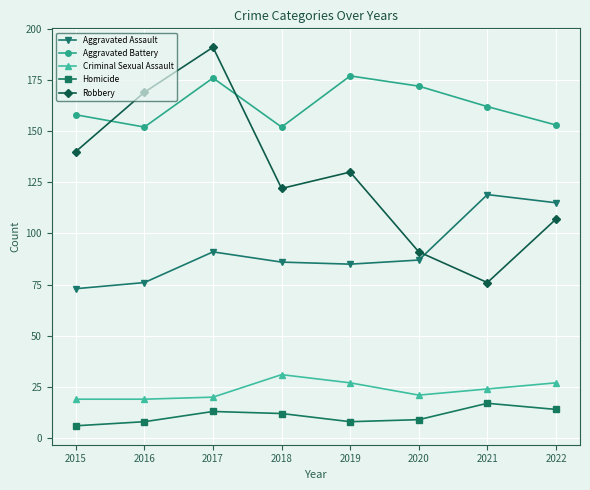

Rank the series at 2021 from lowest to highest value.

Homicide, Criminal Sexual Assault, Robbery, Aggravated Assault, Aggravated Battery